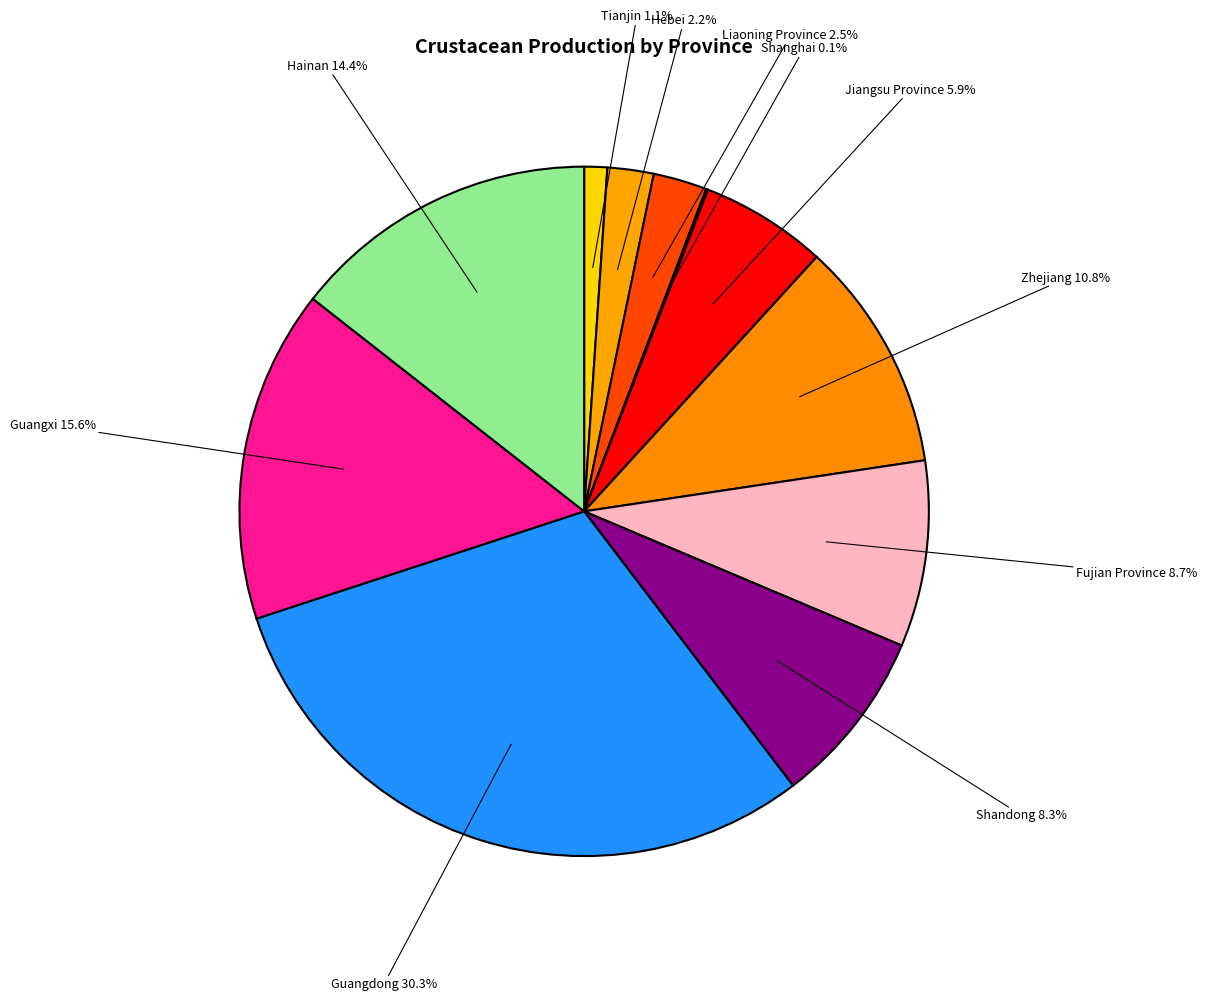

How many segments does this pie chart have?

11